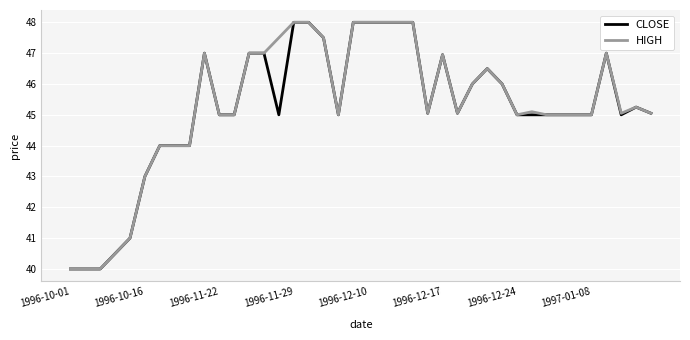

What is the maximum value for CLOSE?

48.0